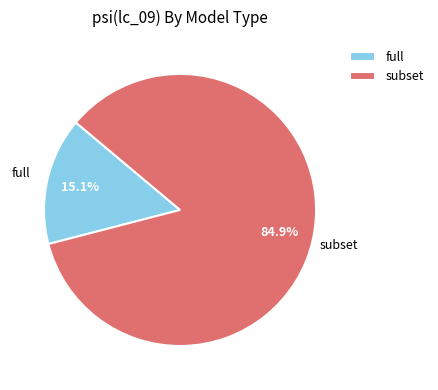

To the nearest percent, what is the difference between the subset and full slice percentages?

70%